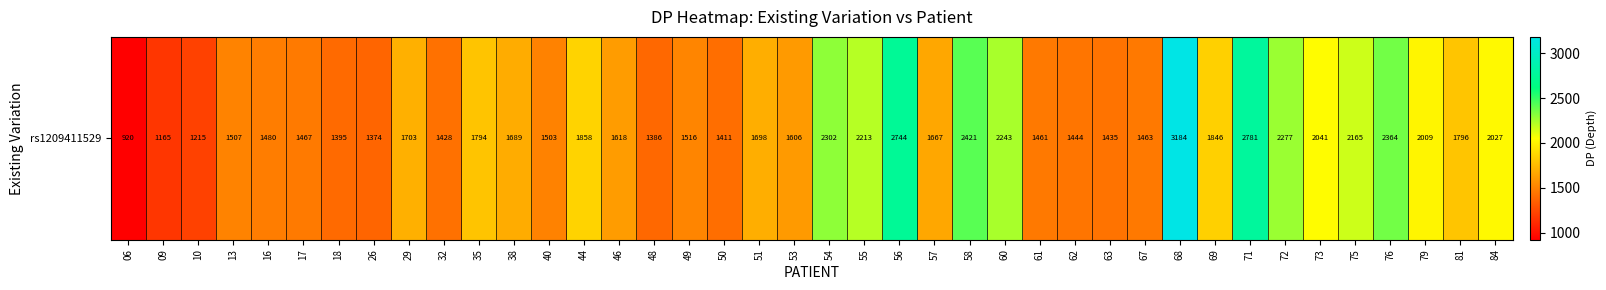

The chart shows a value of 3186 at 81. True or false?

False